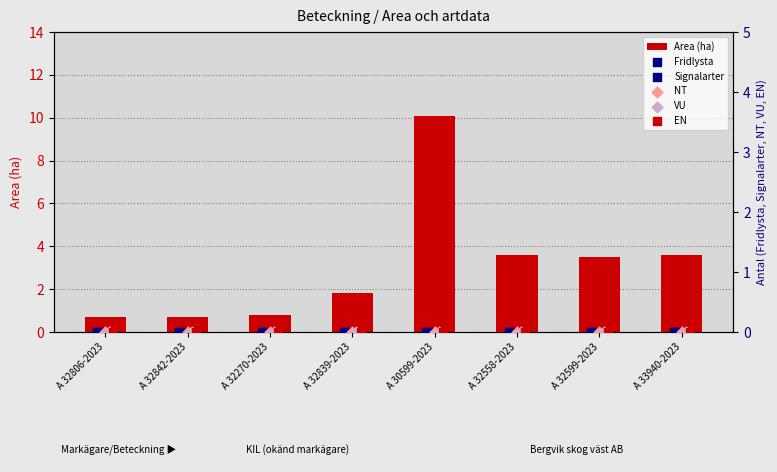

At how many categories does at least one series exceed 7?

1